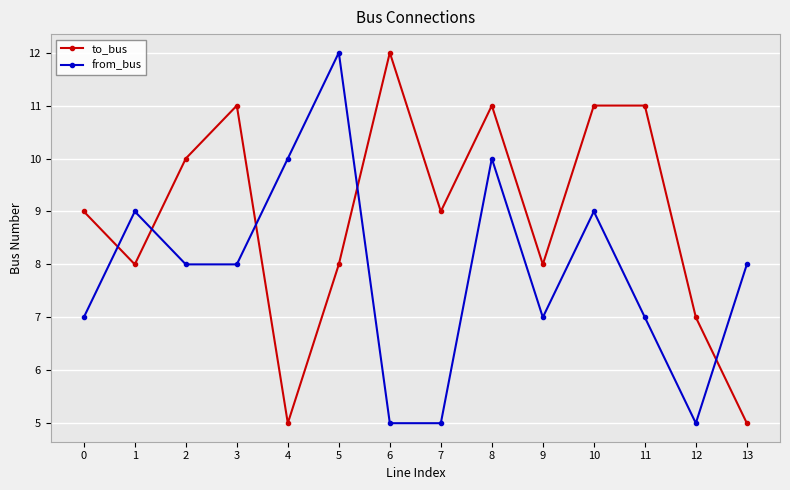

Rank the series at 5 from highest to lowest value.

from_bus, to_bus